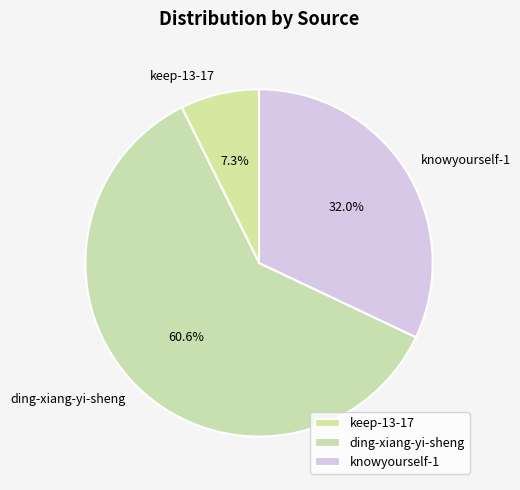

To the nearest percent, what portion does keep-13-17 represent?

7%